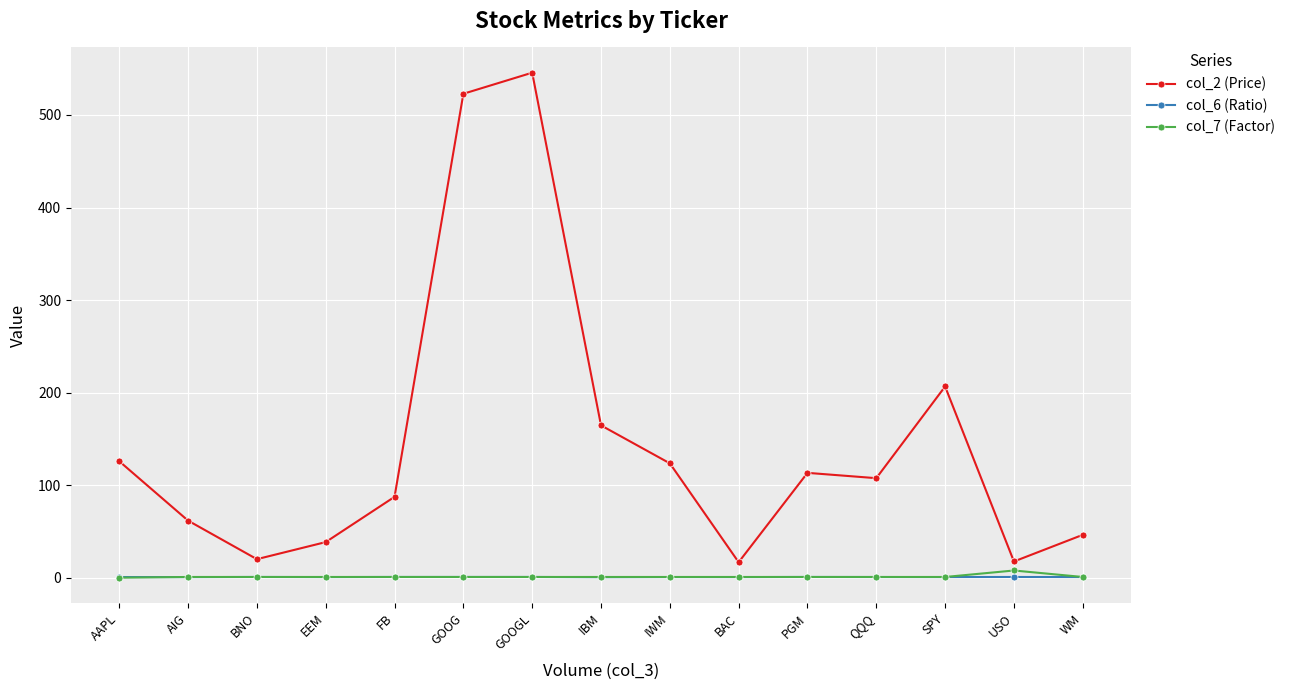

Is the value of col_2 (Price) at BNO greater than the value of col_6 (Ratio) at BAC?

Yes